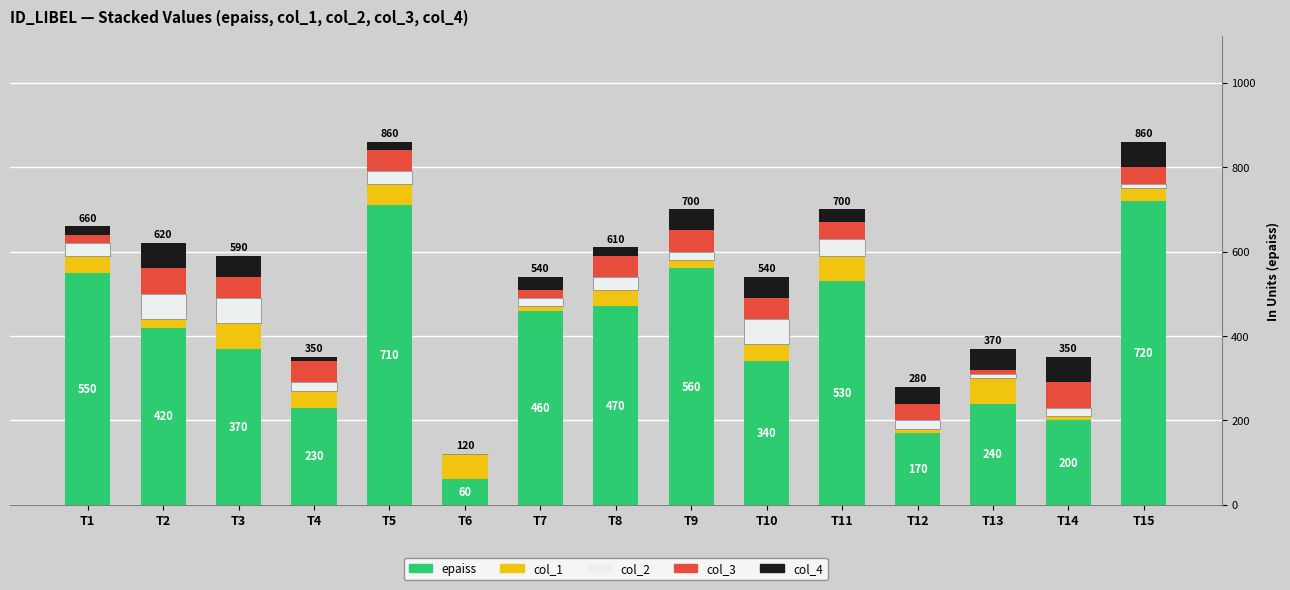

What is the highest value of the epaiss series?

720